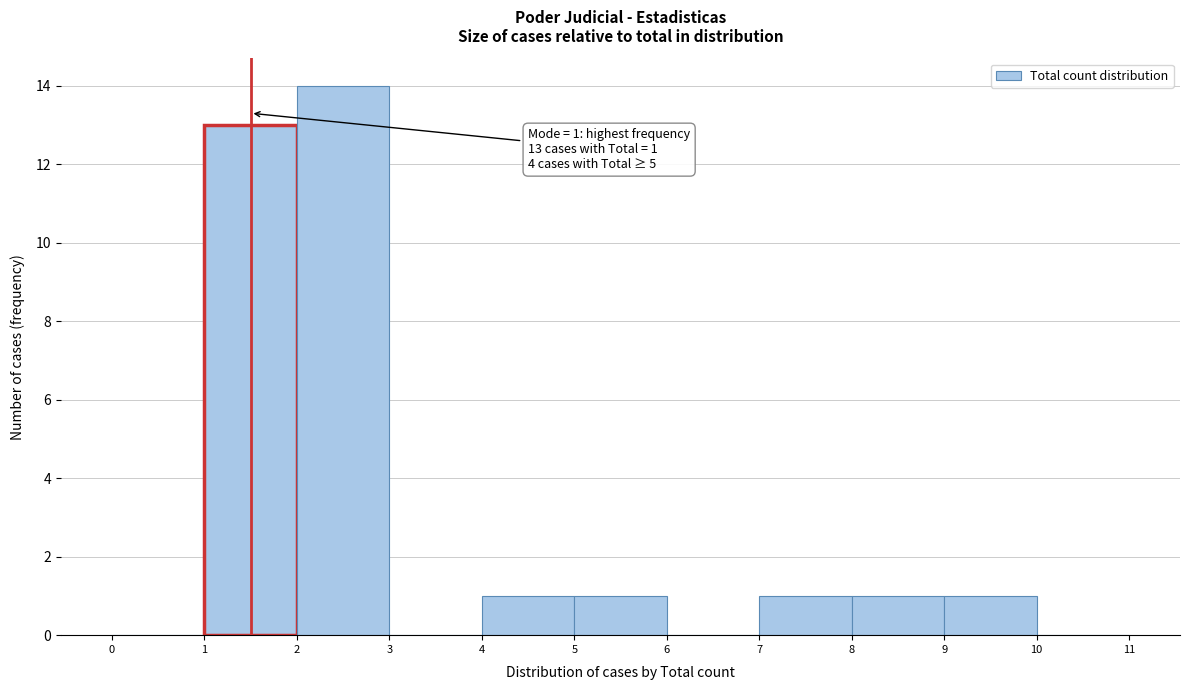

Which range on the x-axis has the tallest bar?

2 to 3